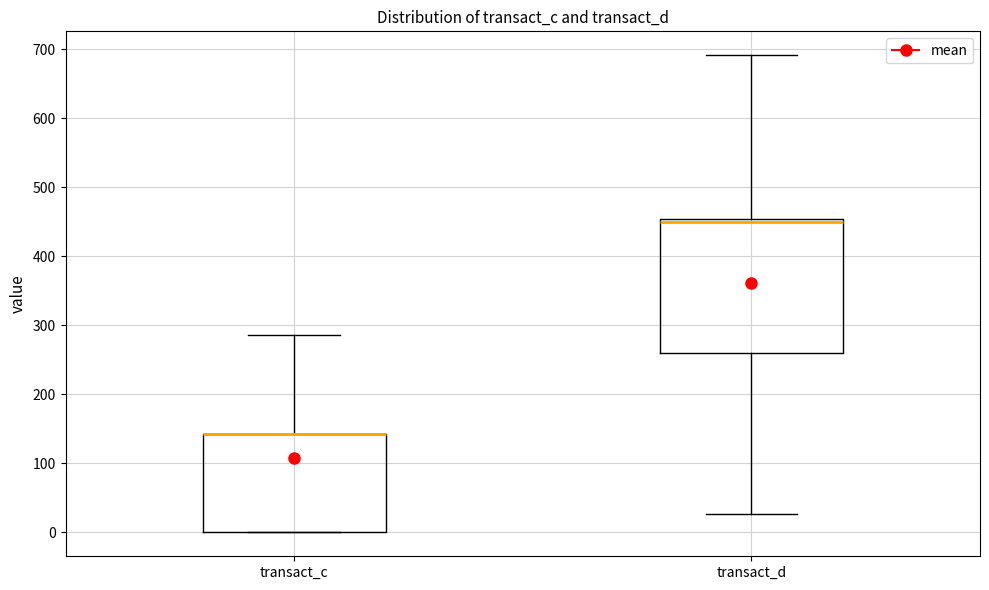

Comparing the boxes themselves (not the whiskers), which one is the tallest?

transact_d